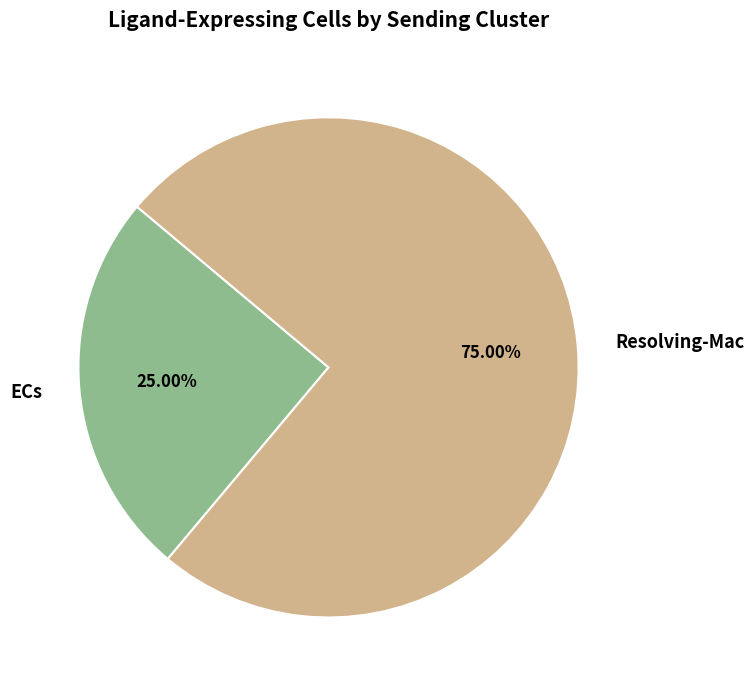

Is it true that Resolving-Mac is 65% of the pie?

False